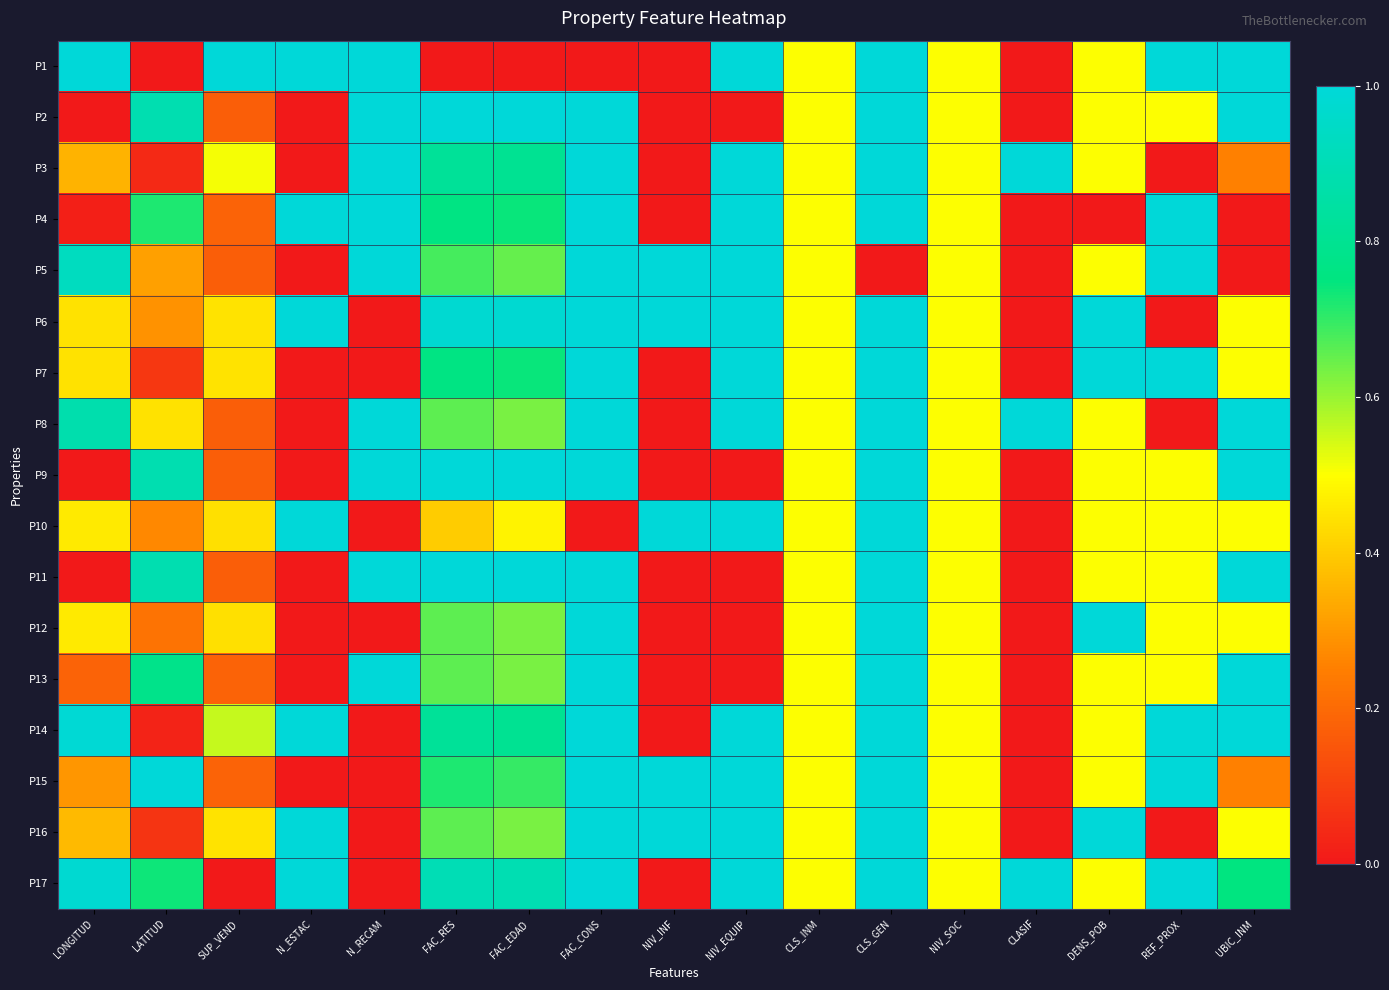

How many data points does each series have?

17